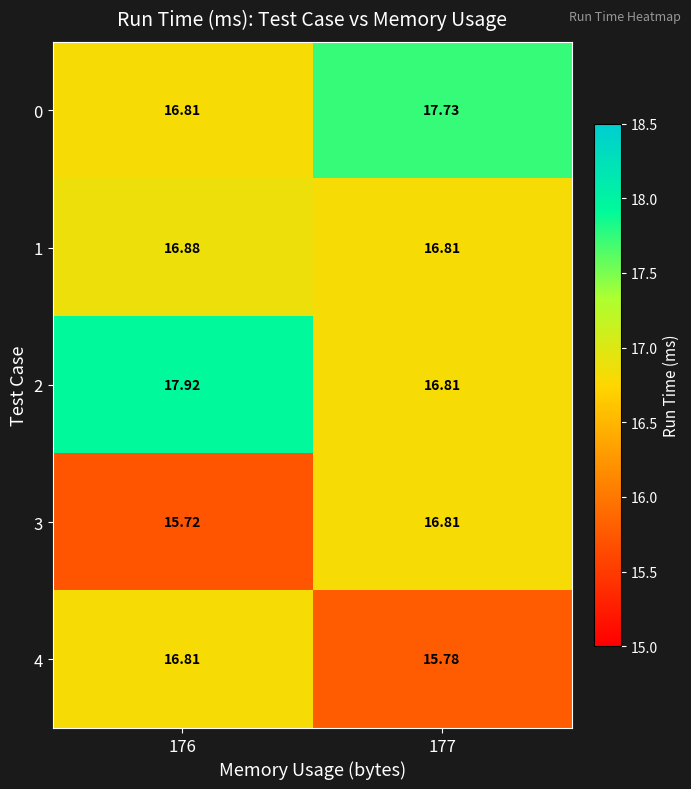

Count the number of data series in this chart.

5